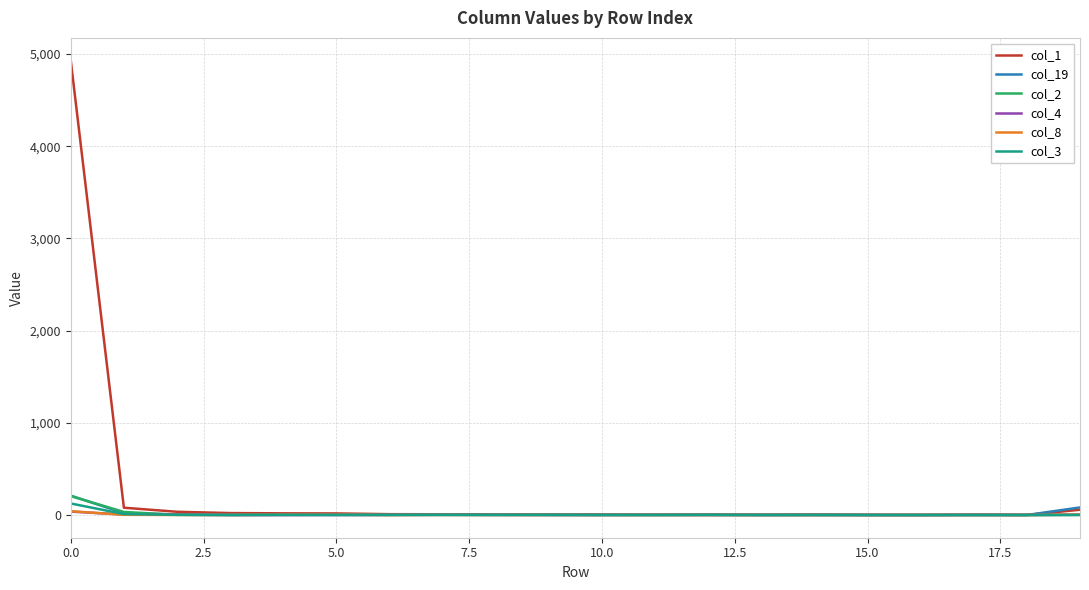

Which series has the widest spread of values?

col_1